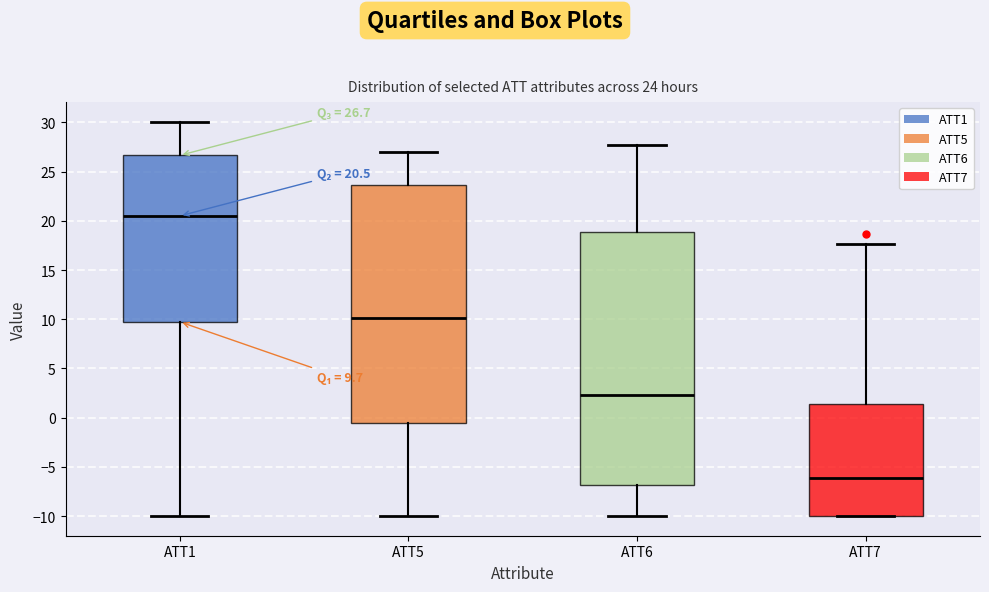

Which box is the tallest, from its lower edge to its upper edge?

ATT6